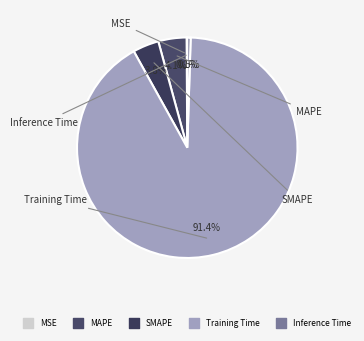

What percentage is NOT represented by SMAPE?

96.2%